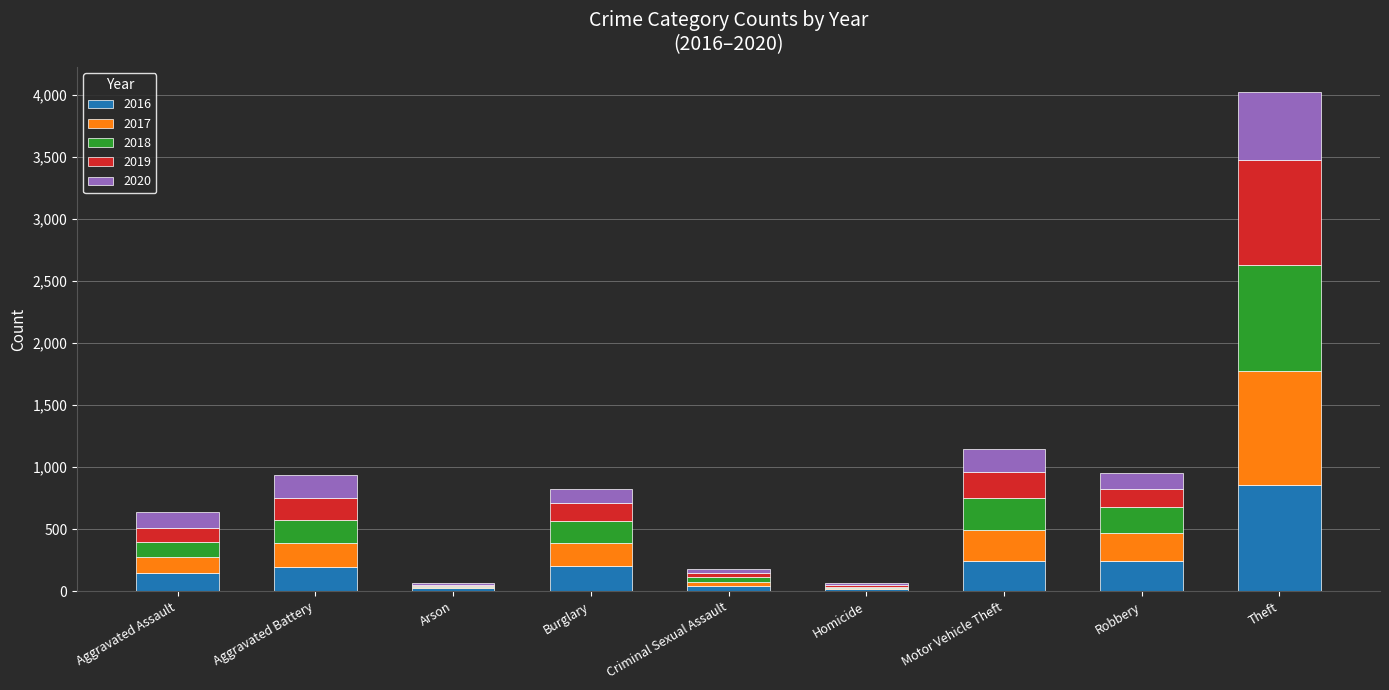

At which category is the sum across all series the highest?

Theft